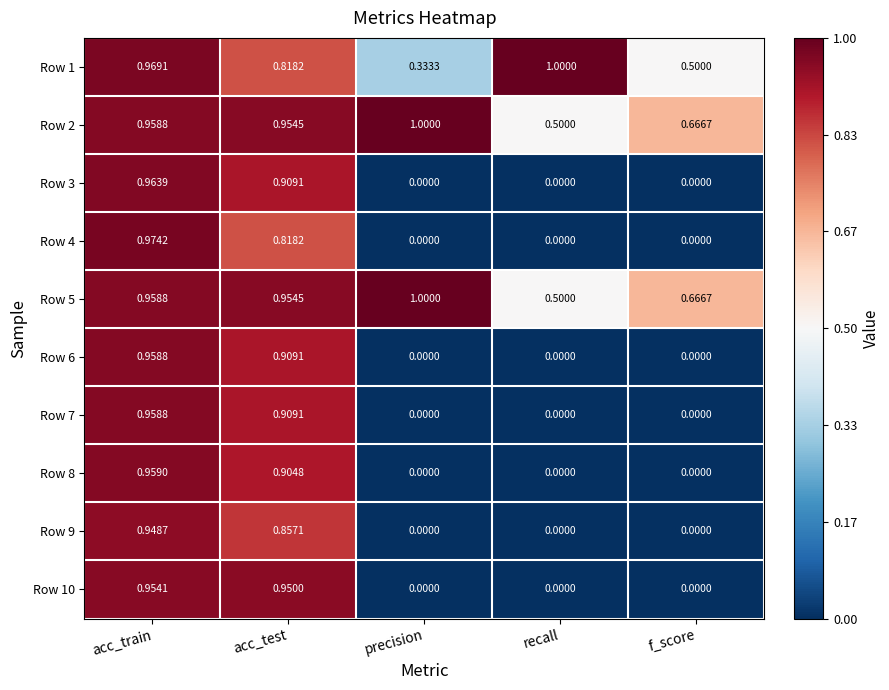

At which category is the sum across all series the highest?

acc_train